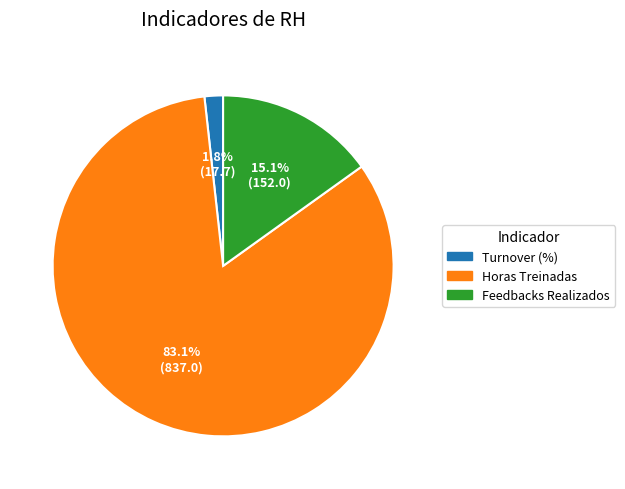

What is the ratio of the value at Turnover (%) to the value at Feedbacks Realizados?

0.1